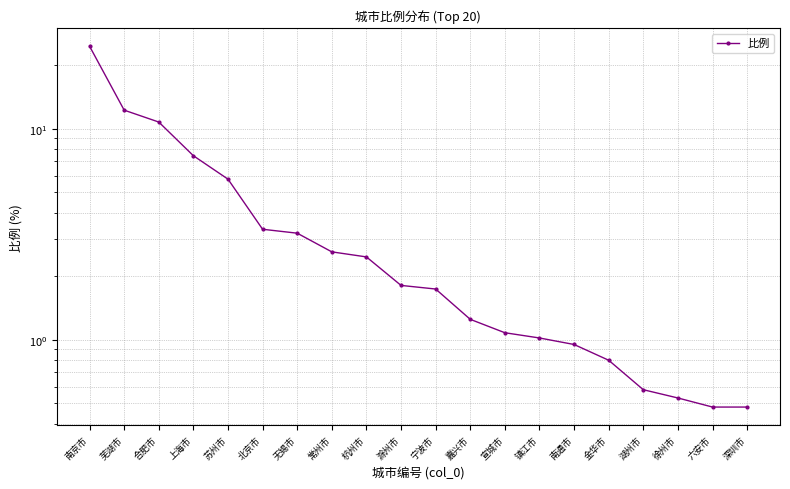

Does the chart display data point markers on the line(s)?

Yes